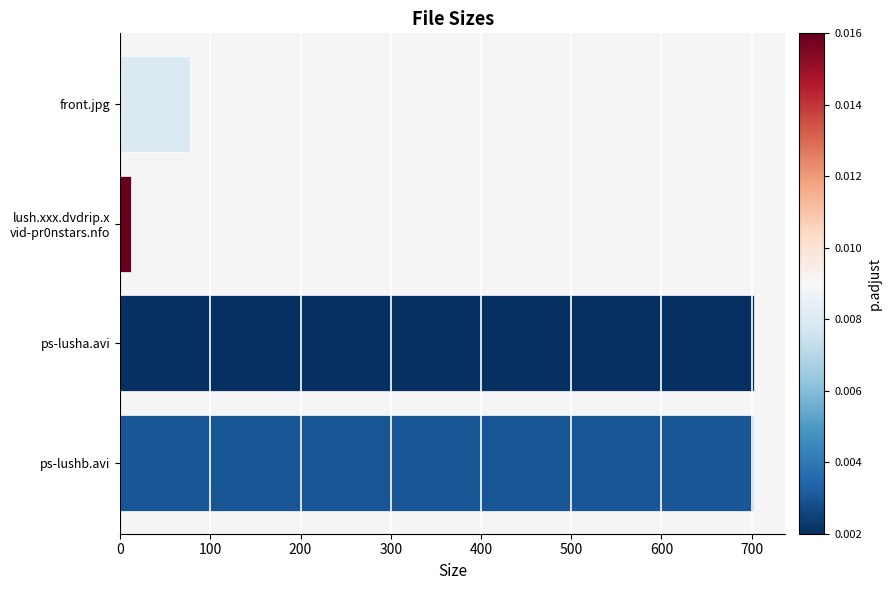

True or false: the data shows 115.4 at front.jpg.

False